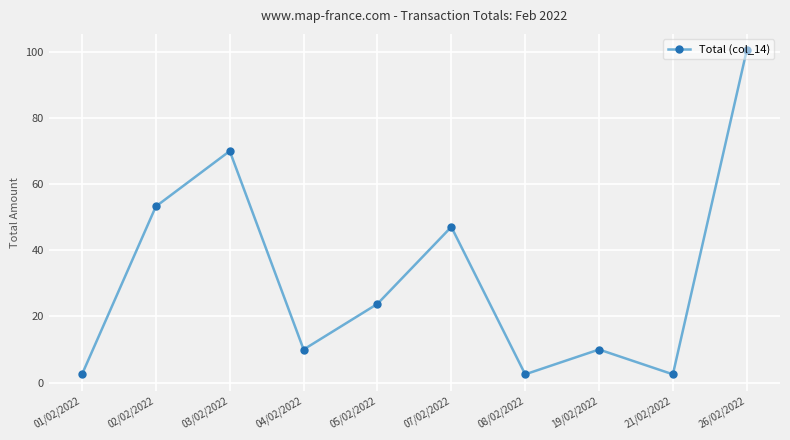

Where does the data first go above 23?

02/02/2022